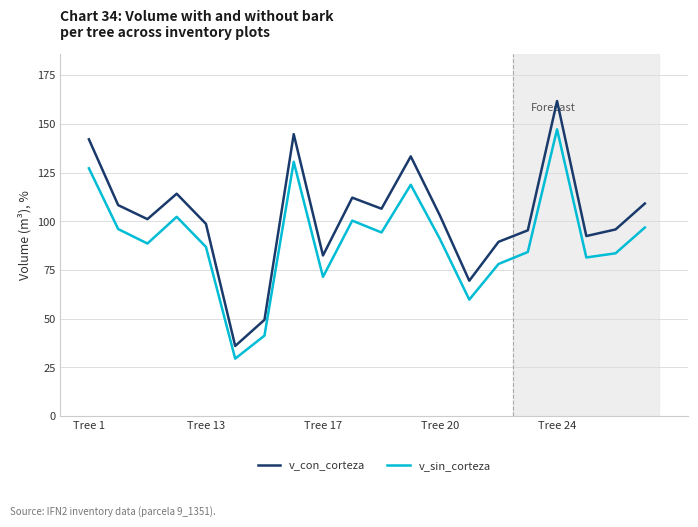

What is the minimum value for v_con_corteza?

36.0